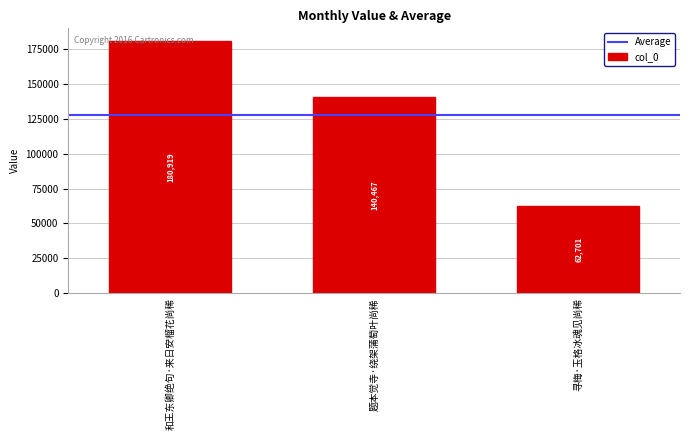

Rank the categories by value from lowest to highest.

寻梅·玉格冰魂见尚稀, 题本觉寺·绕架蒲萄叶尚稀, 和王东卿绝句·来日安榴花尚稀